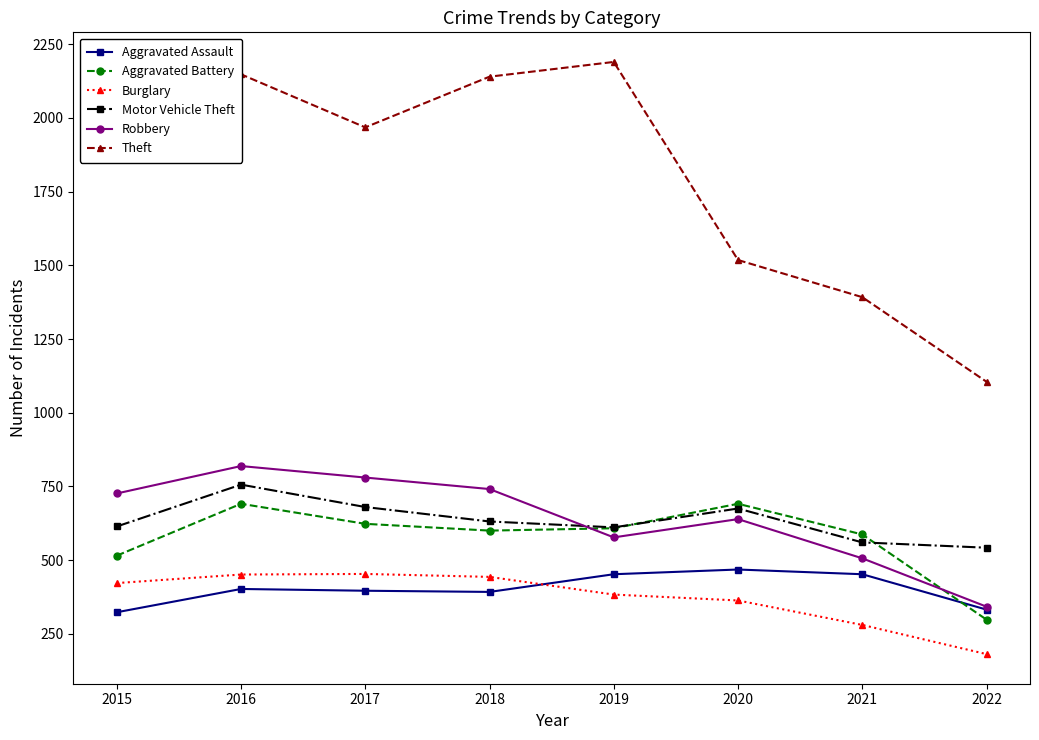

Rank the series at 2015 from highest to lowest value.

Theft, Robbery, Motor Vehicle Theft, Aggravated Battery, Burglary, Aggravated Assault